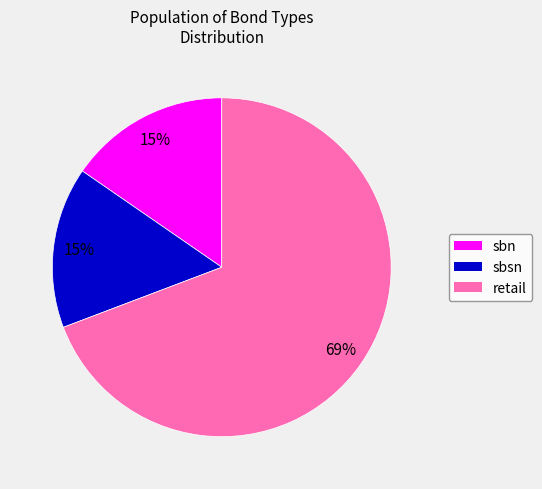

Count the number of slices in the pie.

3